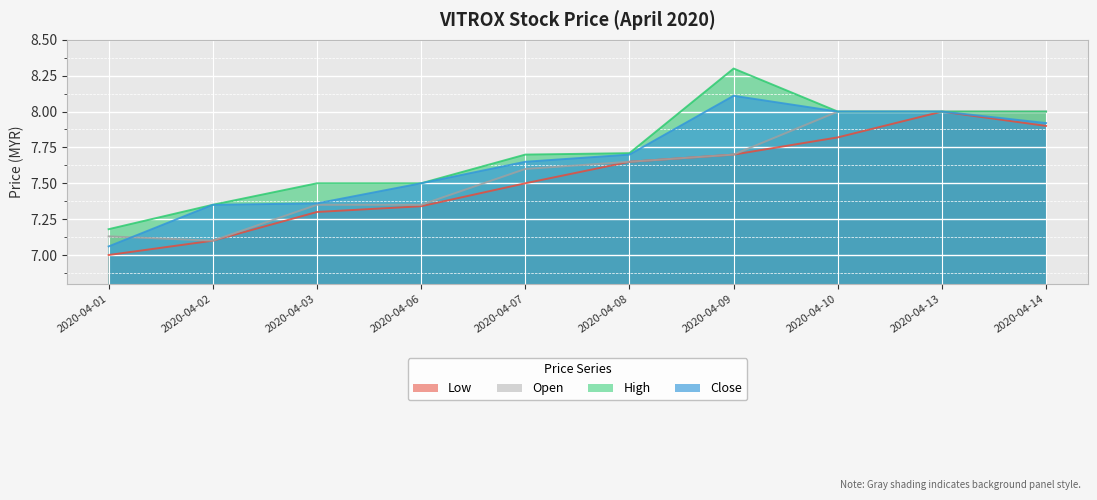

What is the total value across all series at 2020-04-08?

30.7